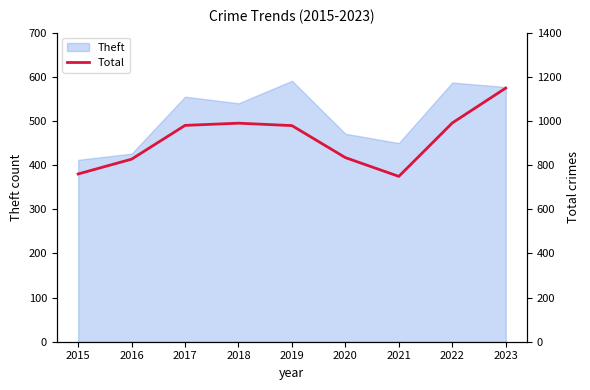

What is the sum of all values?

8259